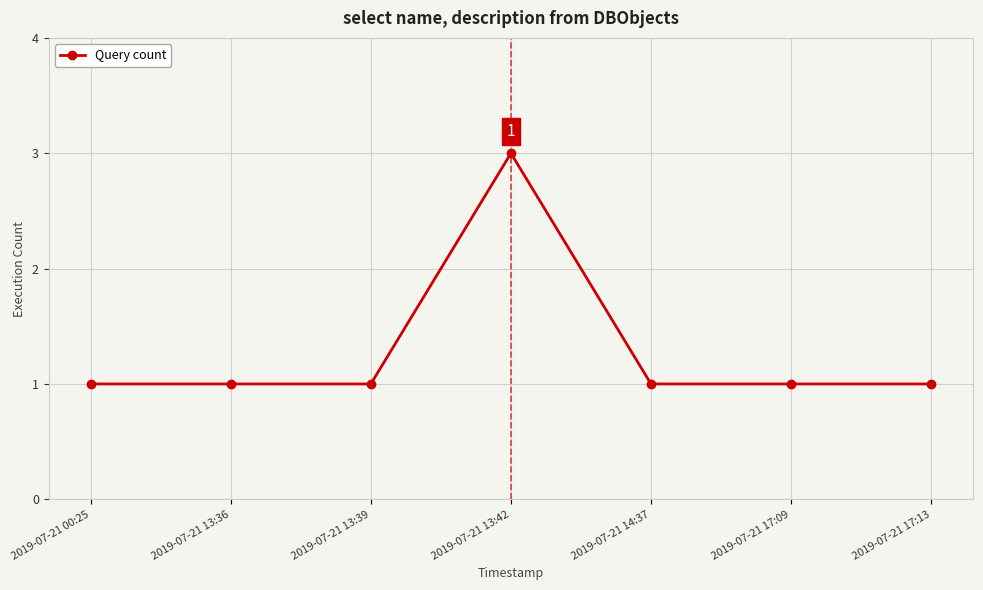

What is the ratio of the value at 2019-07-21 14:37 to the value at 2019-07-21 17:13?

1.0